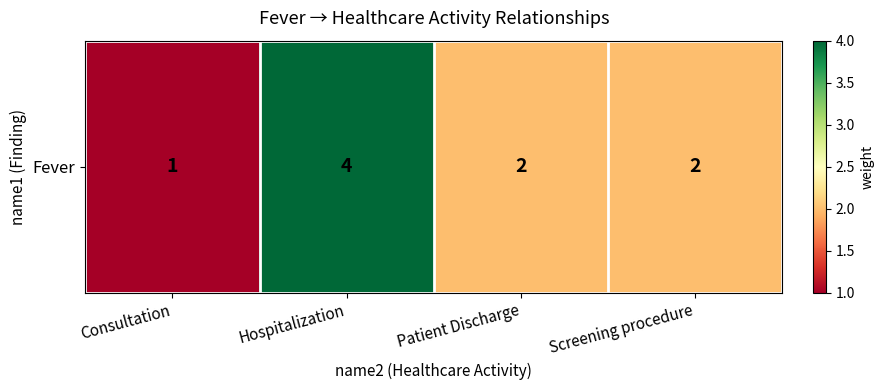

Which has a higher value, Patient Discharge or Hospitalization?

Hospitalization